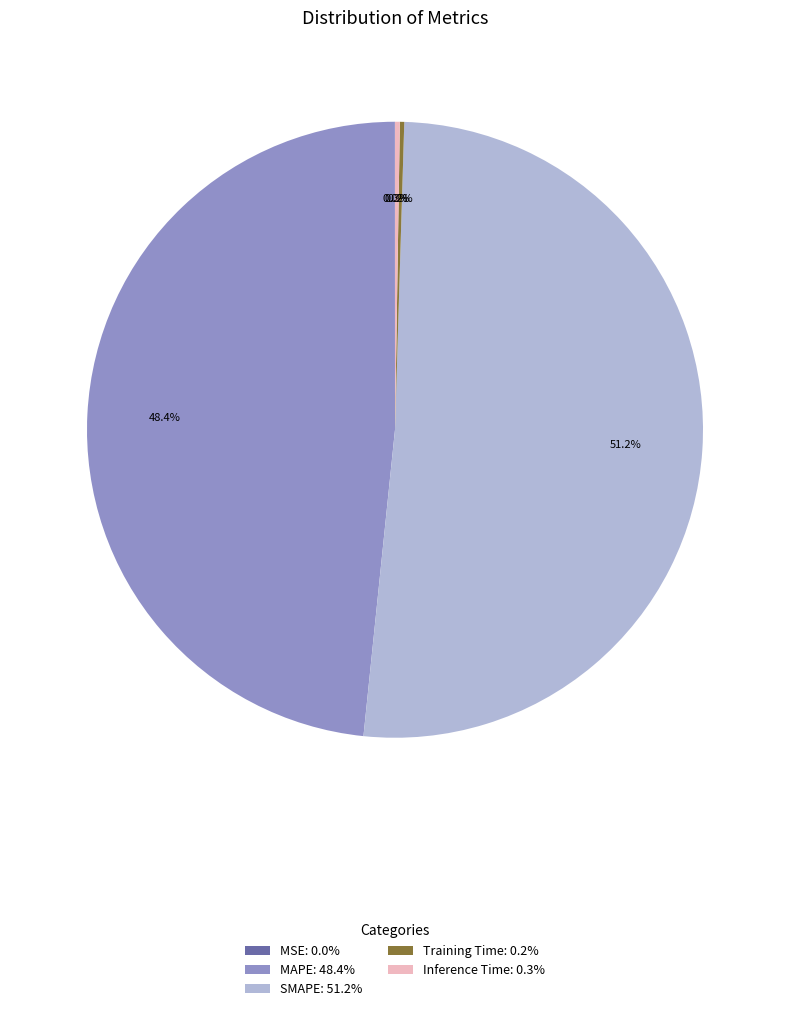

How much of the chart is everything except MAPE: 48.4%?

51.6%